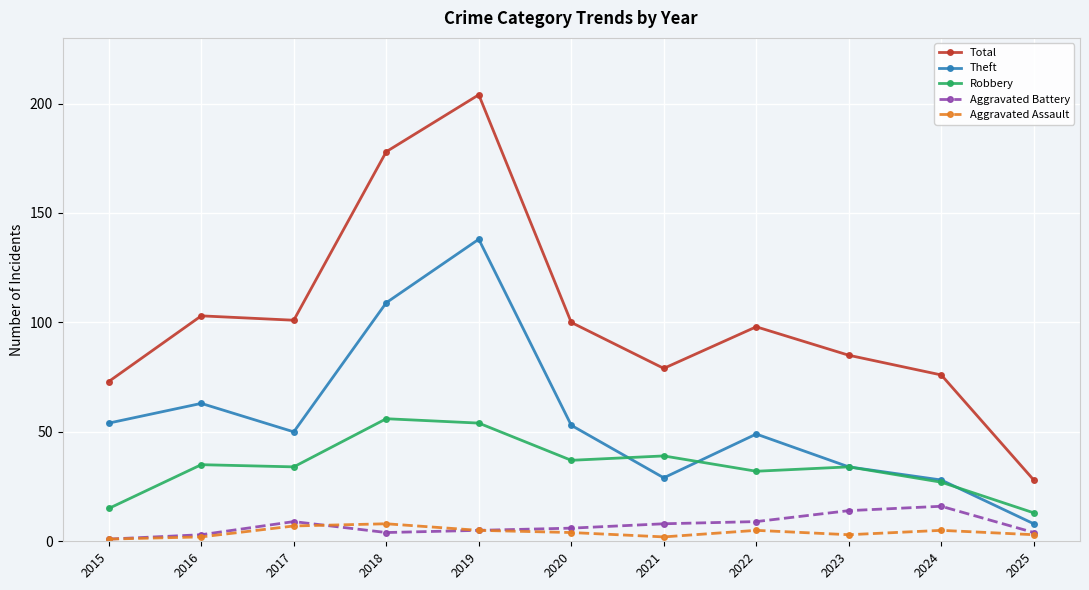

Which series has the largest total across all categories?

Total